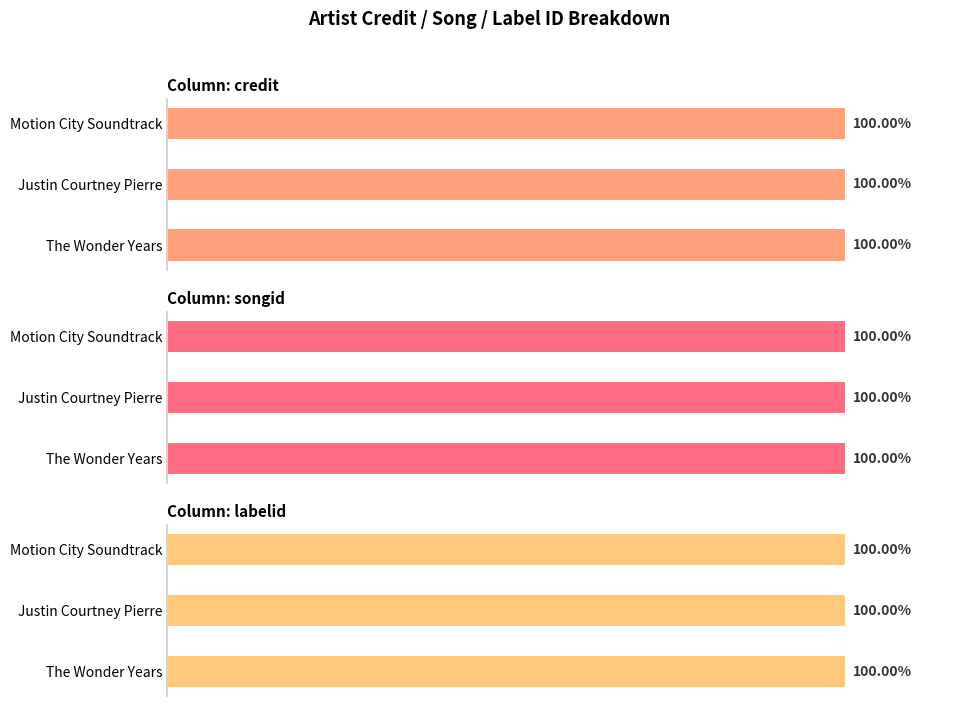

Are the bars horizontal?

Yes